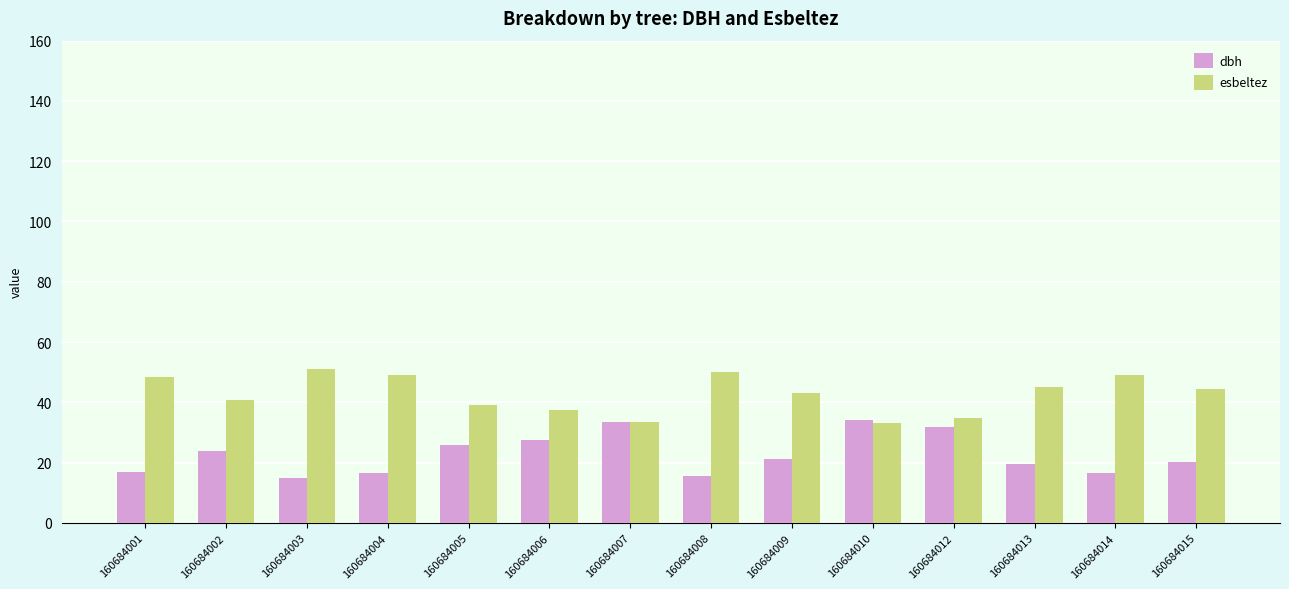

Count the number of categories in the chart.

14